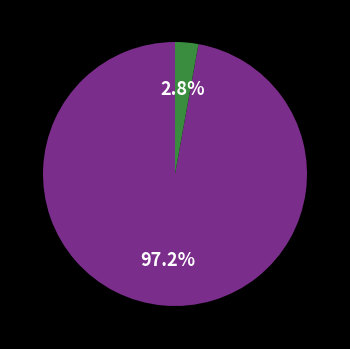

Does any single category account for the majority?

Yes